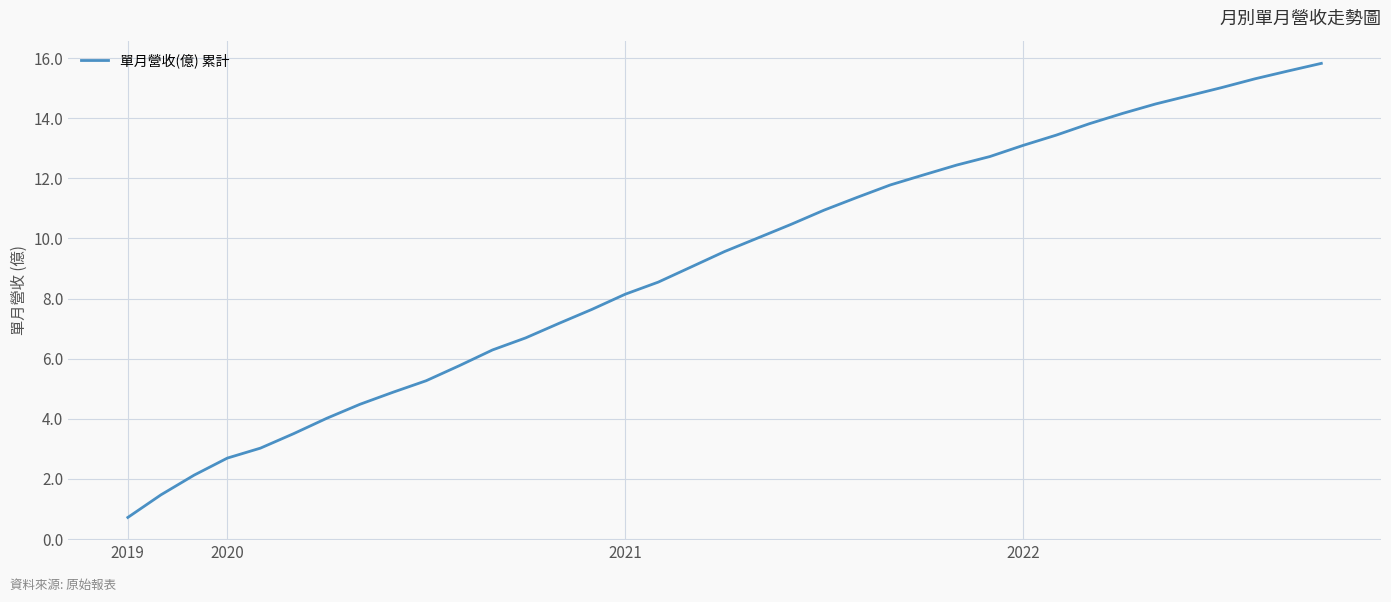

What is the minimum value shown in the chart?

0.7